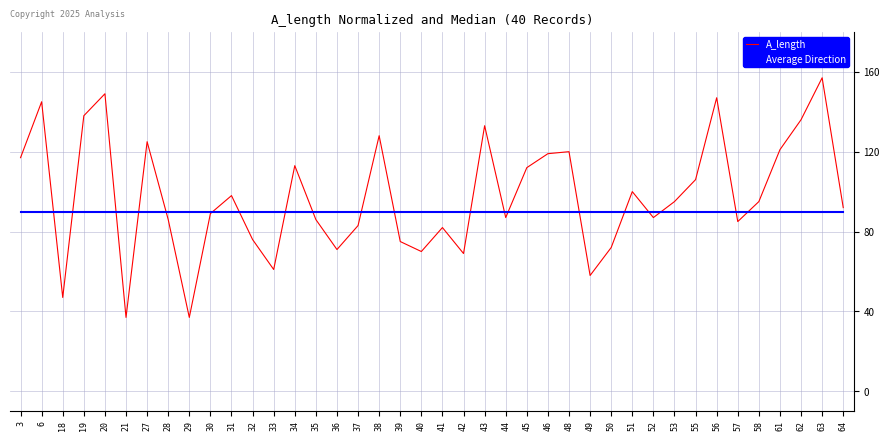

Rank the series by their average value, from lowest to highest.

Average Direction, A_length